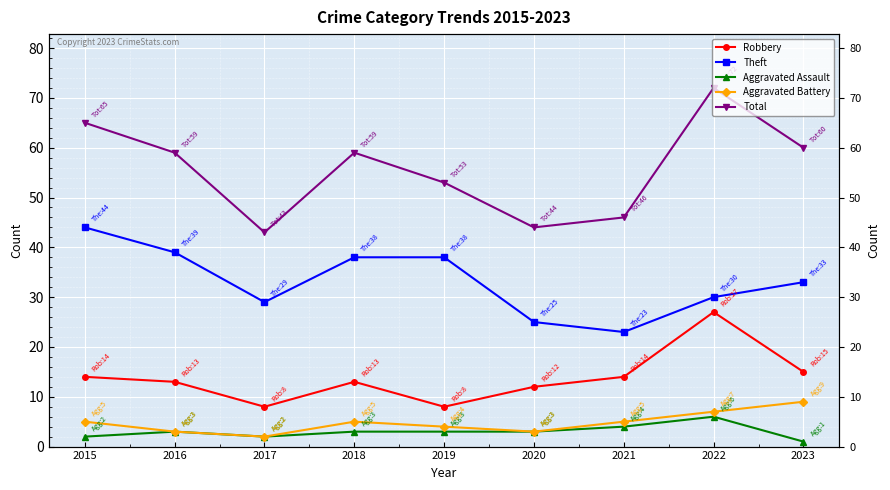

Rank the series at 2017 from lowest to highest value.

Aggravated Assault, Aggravated Battery, Robbery, Theft, Total